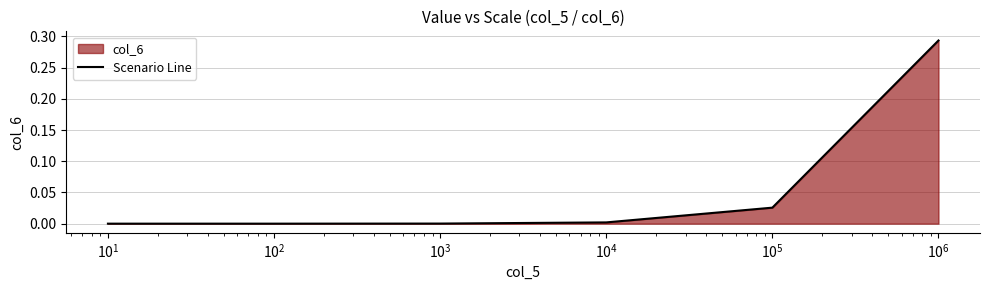

What is the sum of all values?

0.3